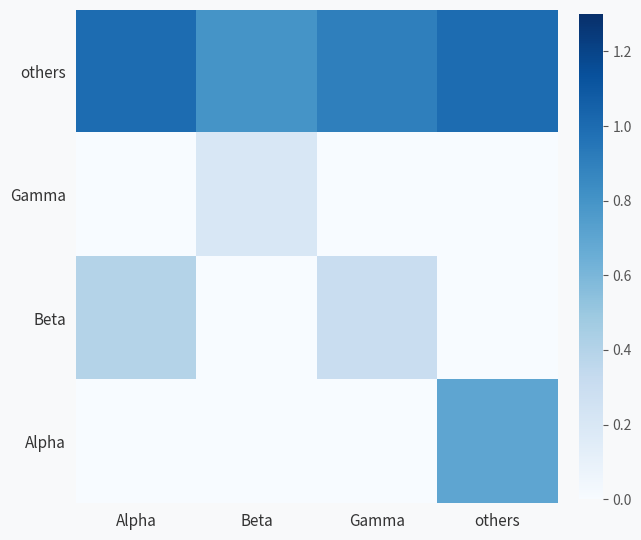

At which category is the sum across all series the highest?

others